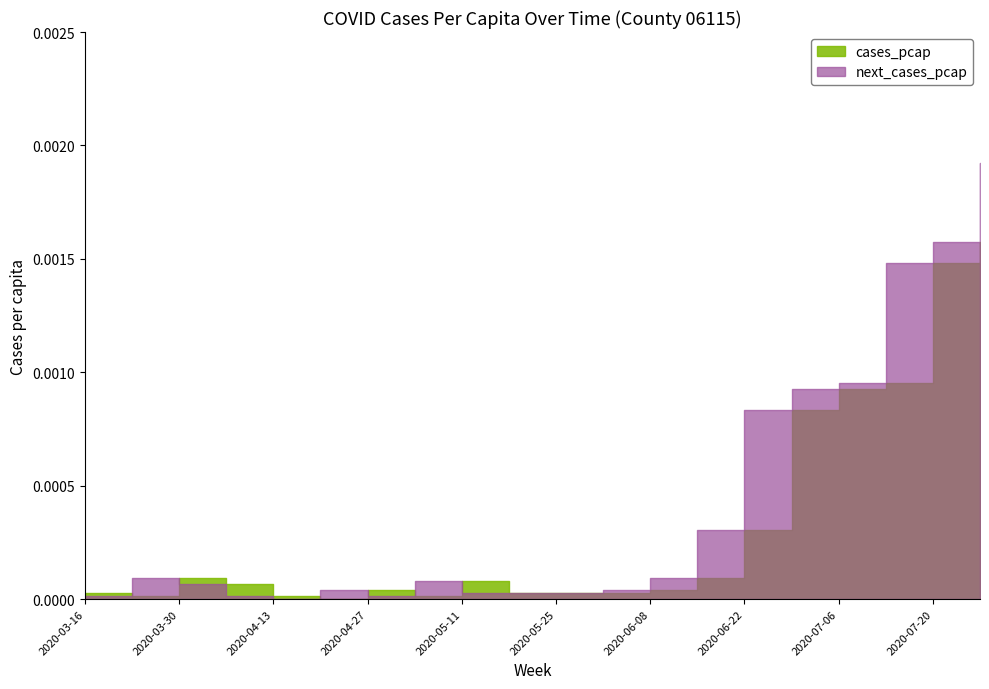

Which series has the largest total across all categories?

next_cases_pcap